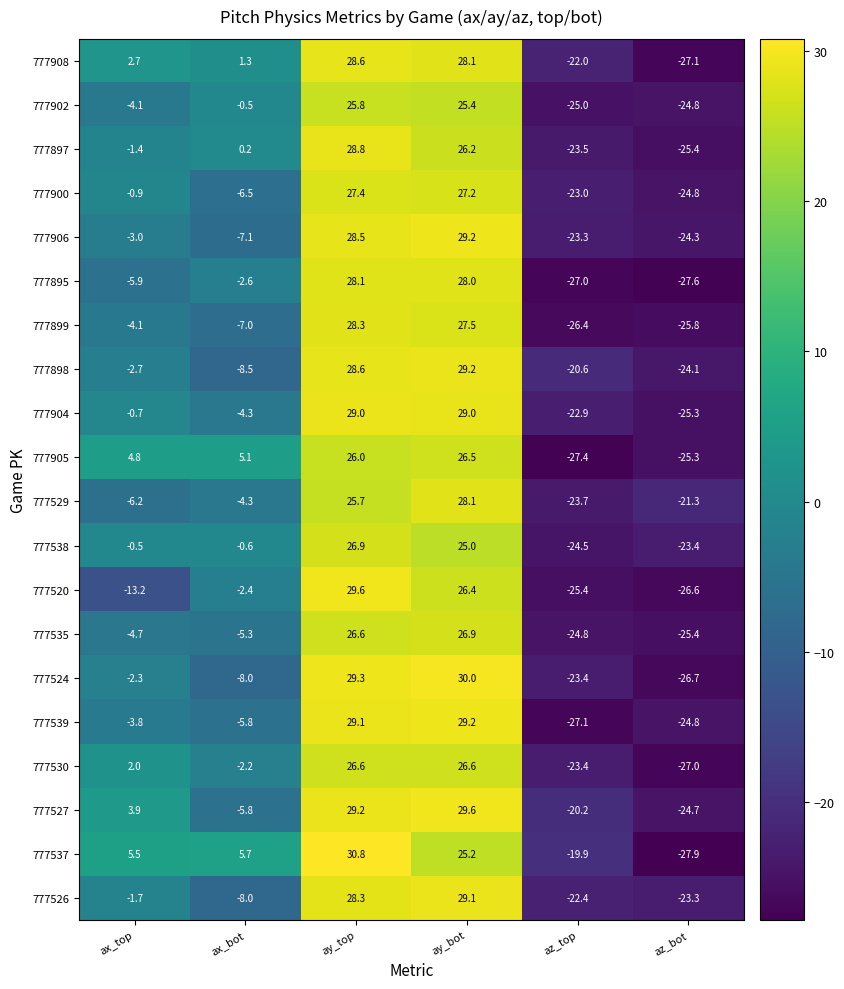

List the labels in order of 777905 value, smallest first.

az_top, az_bot, ax_top, ax_bot, ay_top, ay_bot